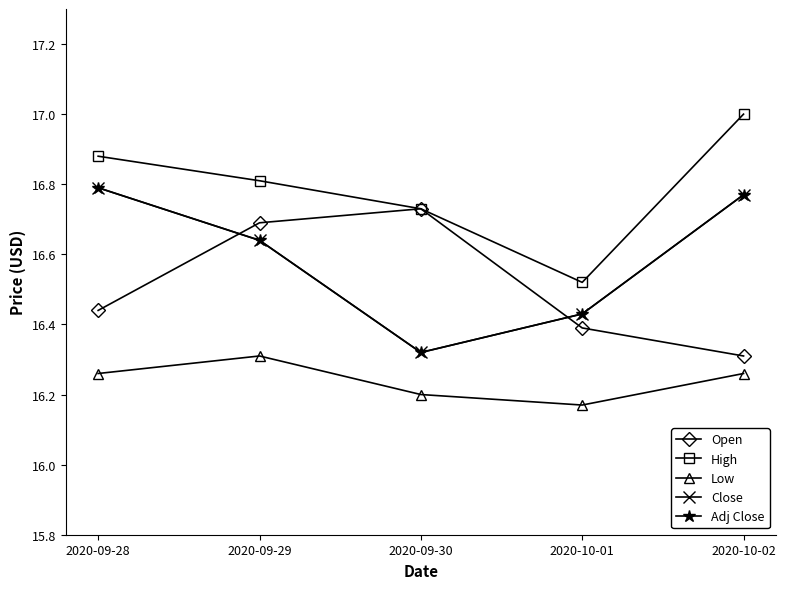

Does the chart have visible grid lines?

No